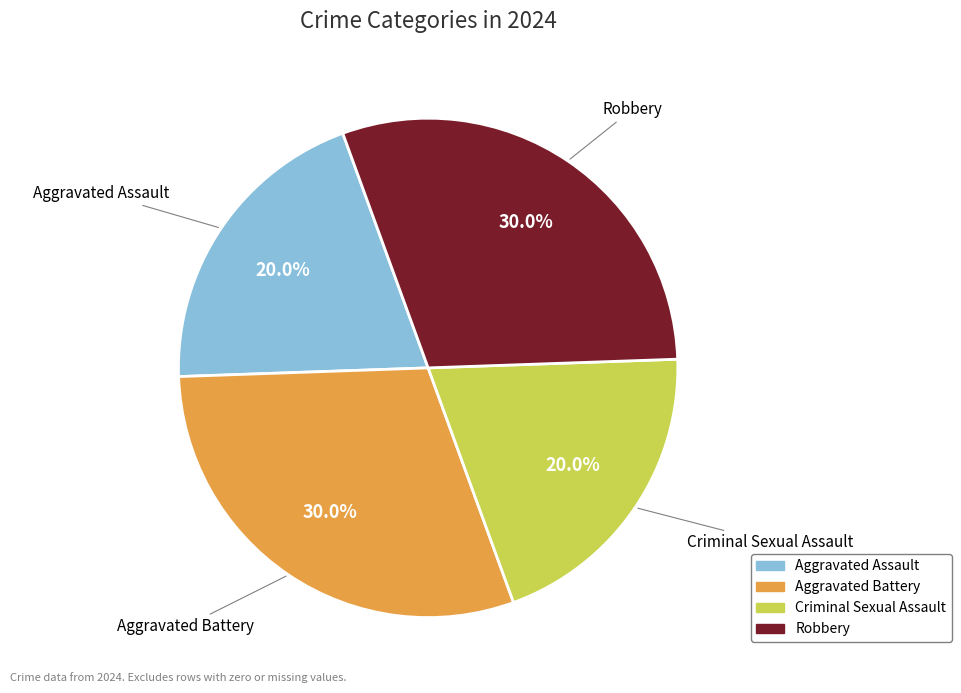

What portion of the pie excludes Criminal Sexual Assault?

80.0%